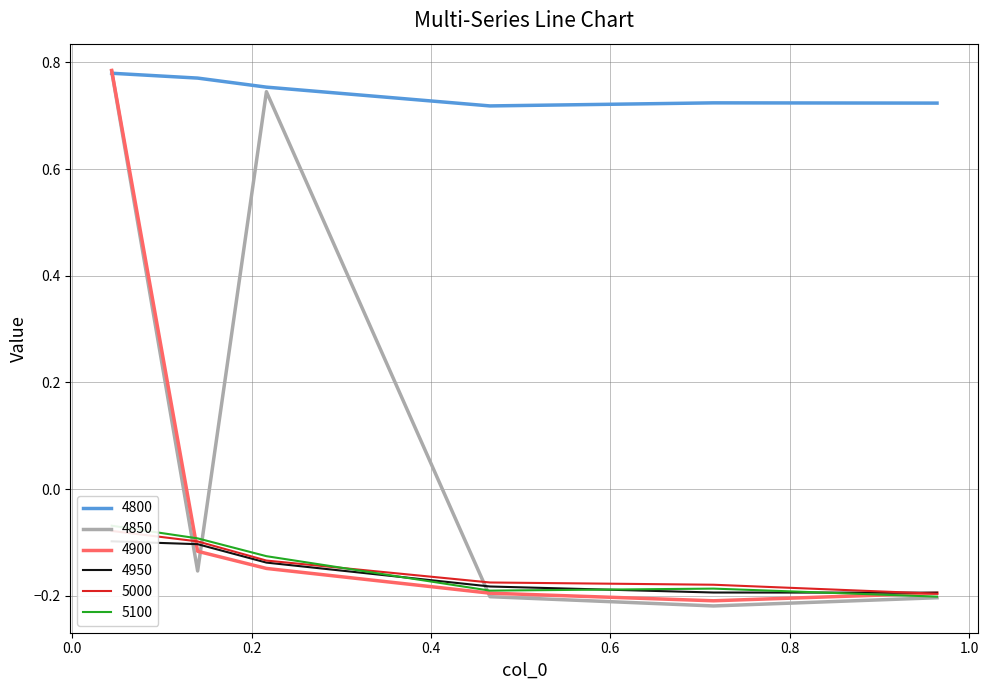

What is the greatest value displayed?

0.8